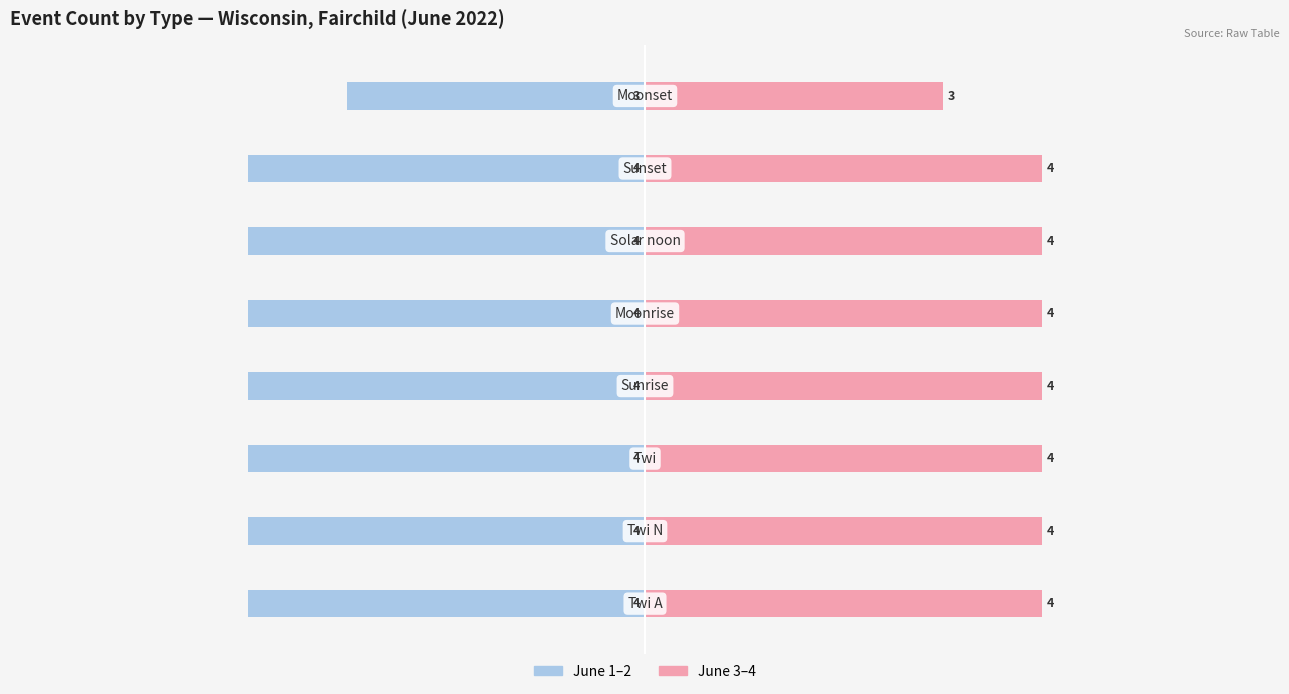

Between 0 and 5, which series saw the biggest shift?

June 1–2